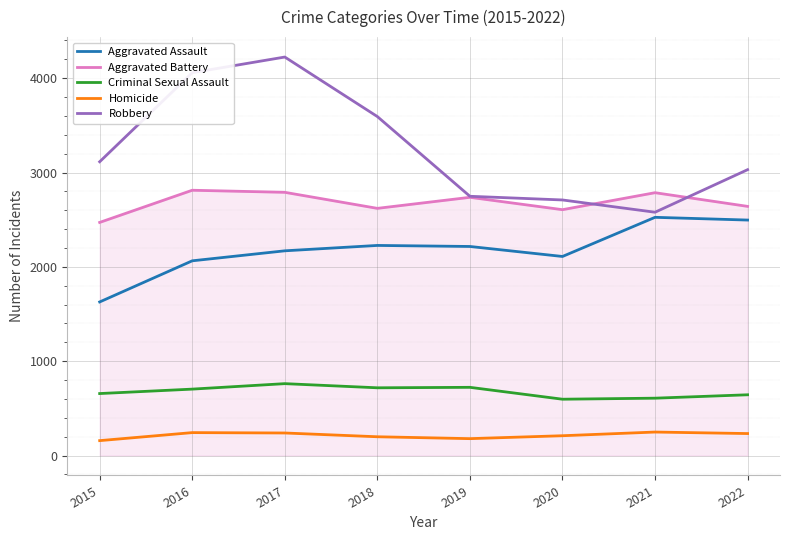

True or false: Aggravated Assault and Aggravated Battery intersect in this chart.

False